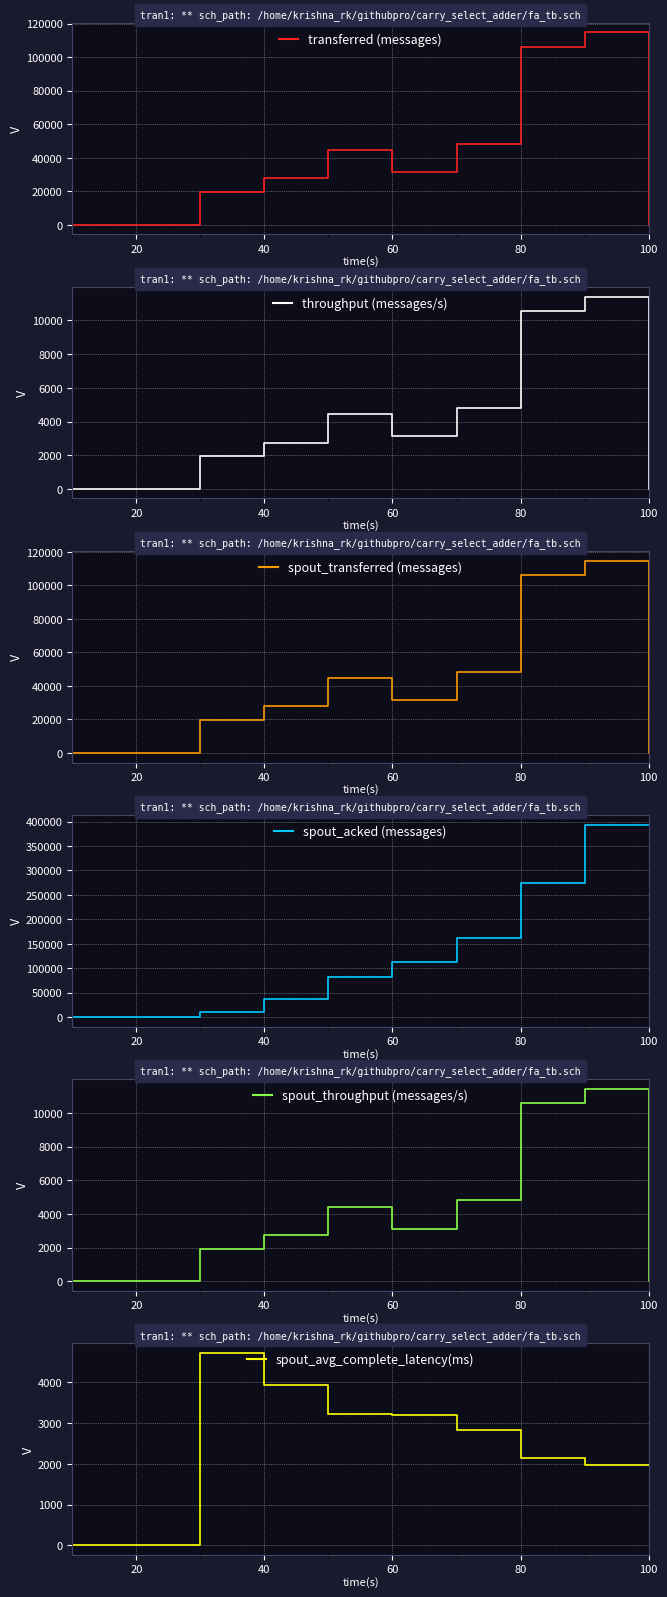

What is the maximum value shown in the chart?

393580.0